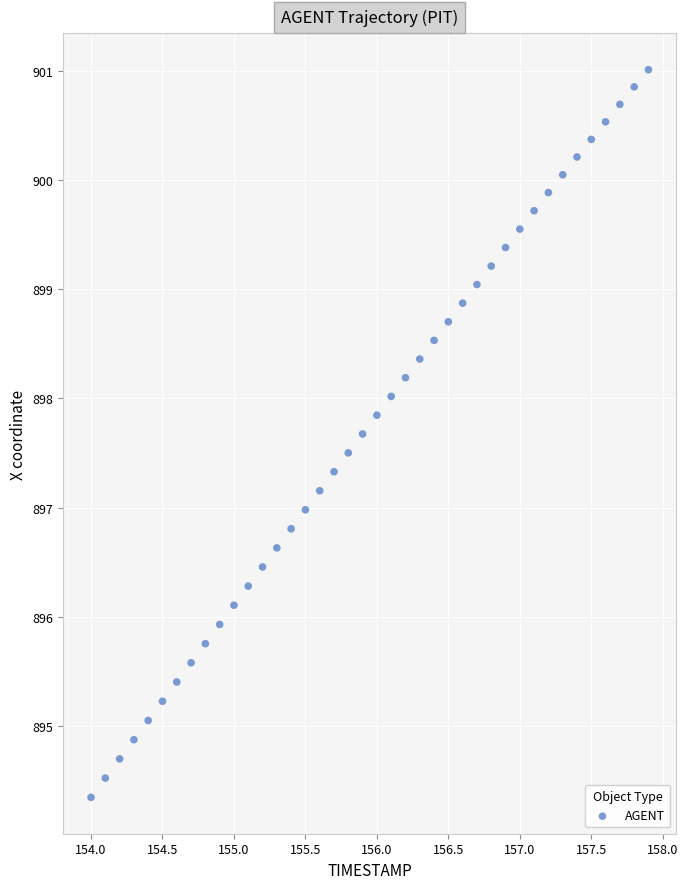

What is the range of Y values (max minus min)?

6.7